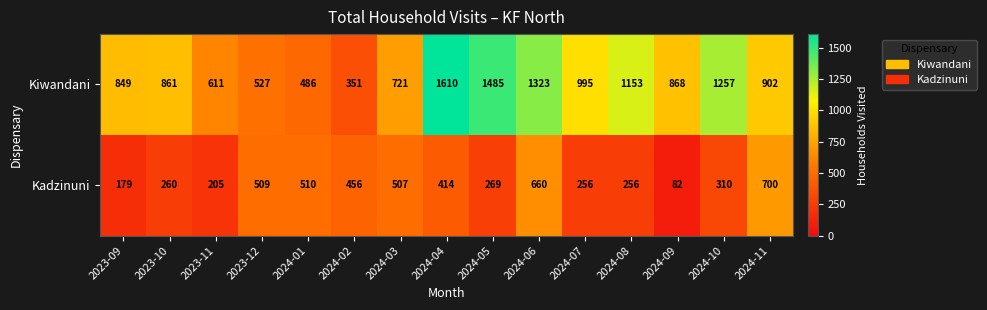

What value does the Kadzinuni series have at 2024-02?

456